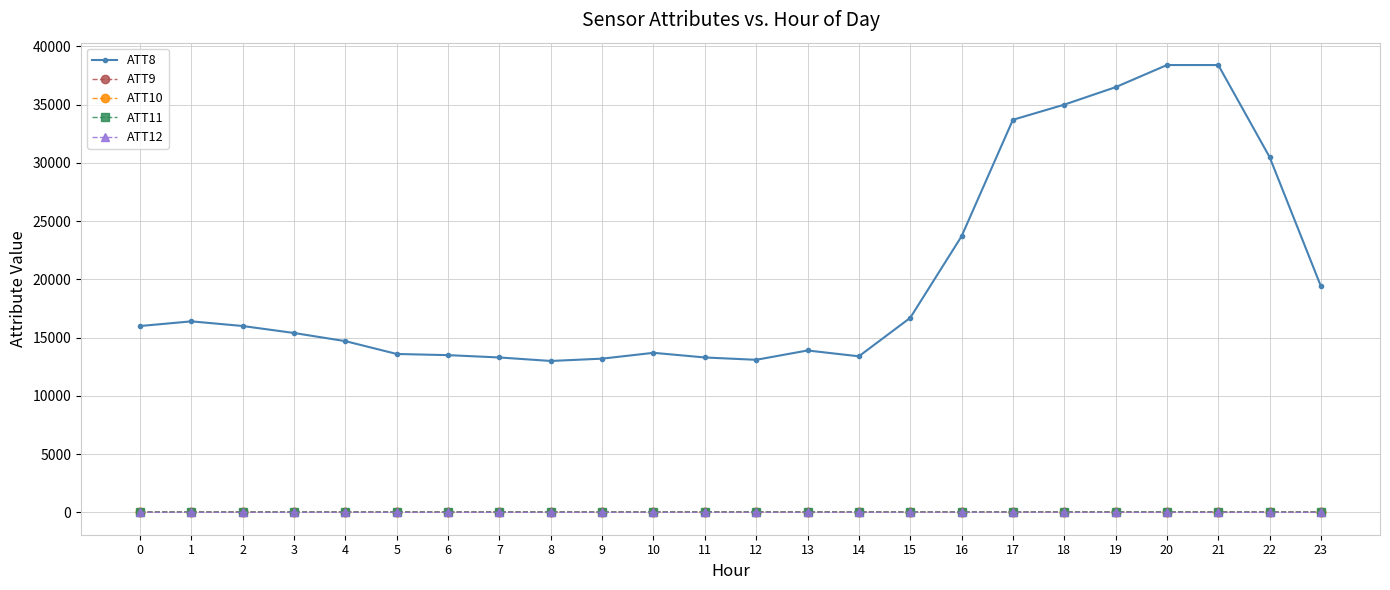

Which series has the largest total across all categories?

ATT8